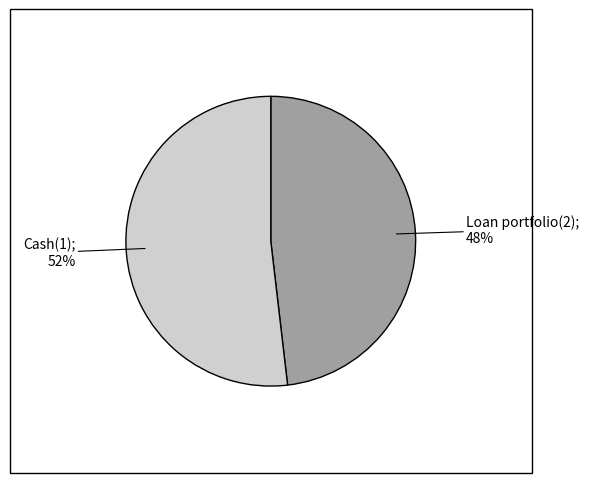

Is there a majority slice in this chart?

Yes